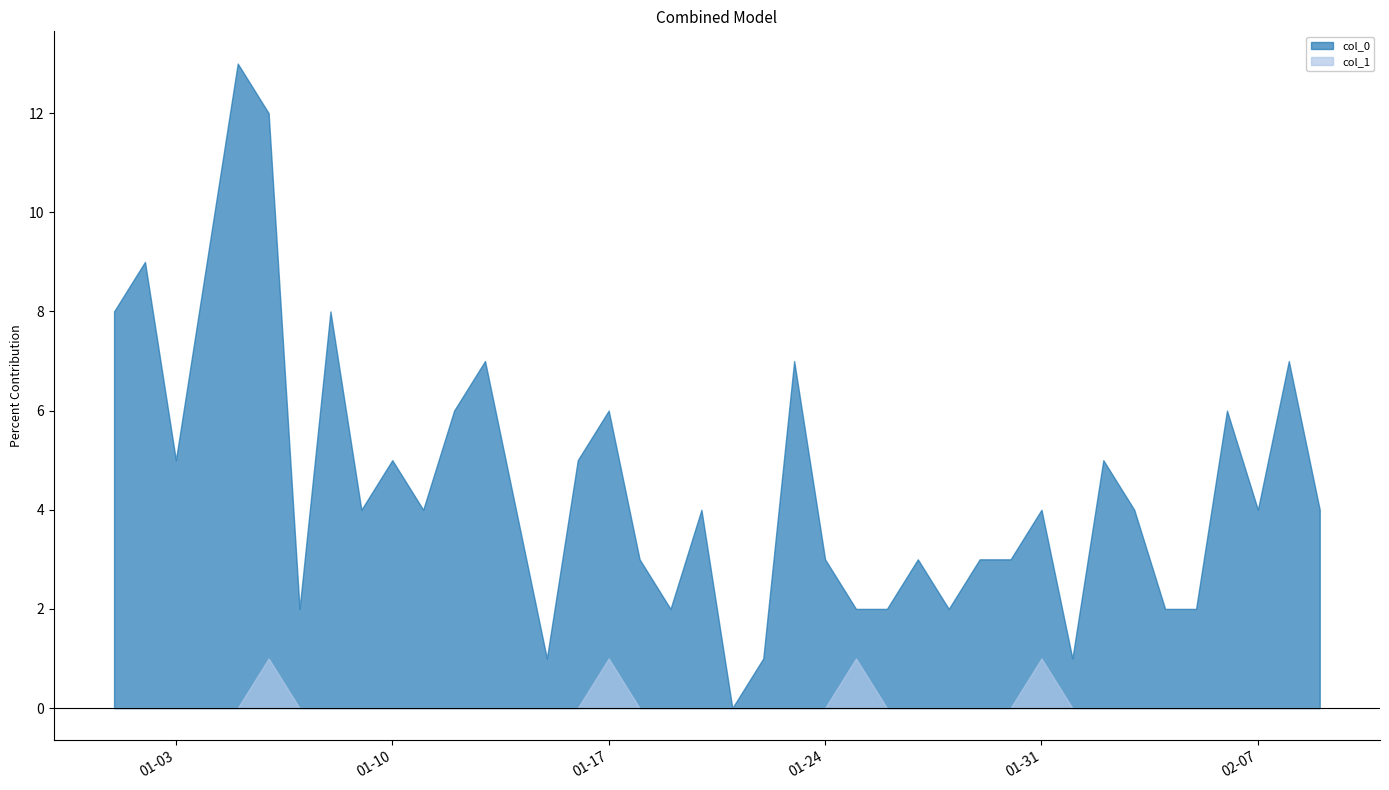

Rank the categories by col_1 value from highest to lowest.

2023-01-06, 2023-01-17, 2023-01-25, 2023-01-31, 2023-01-01, 2023-01-02, 2023-01-03, 2023-01-04, 2023-01-05, 2023-01-07, 2023-01-08, 2023-01-09, 2023-01-10, 2023-01-11, 2023-01-12, 2023-01-13, 2023-01-14, 2023-01-15, 2023-01-16, 2023-01-18, 2023-01-19, 2023-01-20, 2023-01-21, 2023-01-22, 2023-01-23, 2023-01-24, 2023-01-26, 2023-01-27, 2023-01-28, 2023-01-29, 2023-01-30, 2023-02-01, 2023-02-02, 2023-02-03, 2023-02-04, 2023-02-05, 2023-02-06, 2023-02-07, 2023-02-08, 2023-02-09